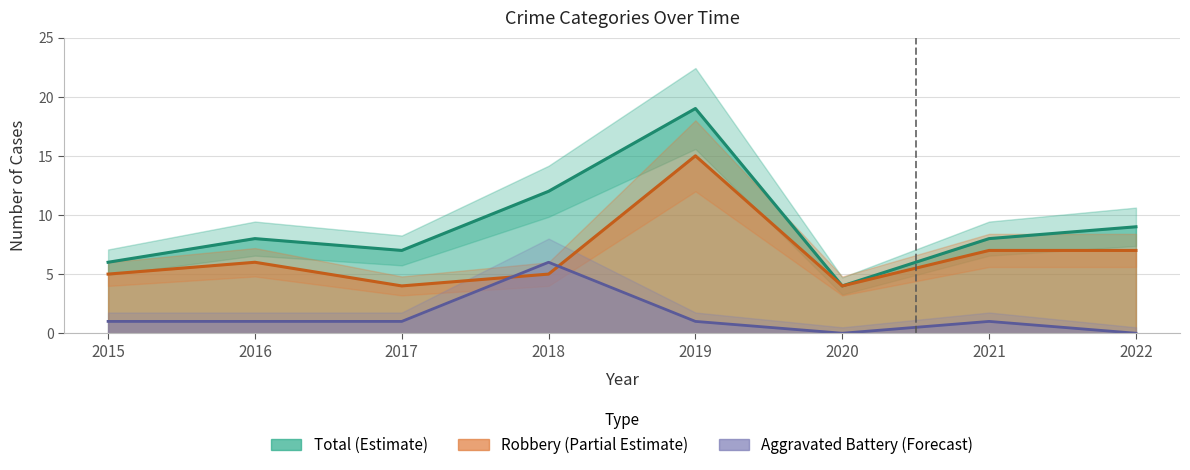

After their last crossing, which series has the higher values: Robbery or Aggravated Battery?

Robbery